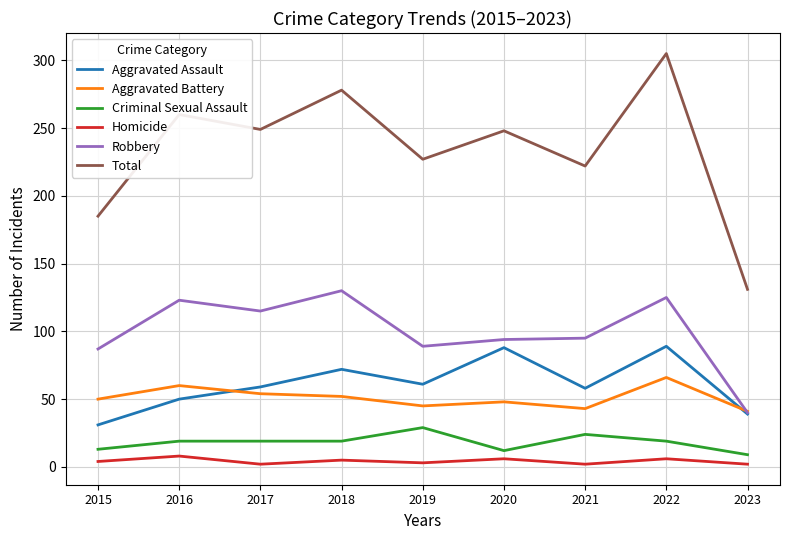

True or false: Aggravated Assault has more than 0 points higher than both neighbors.

True